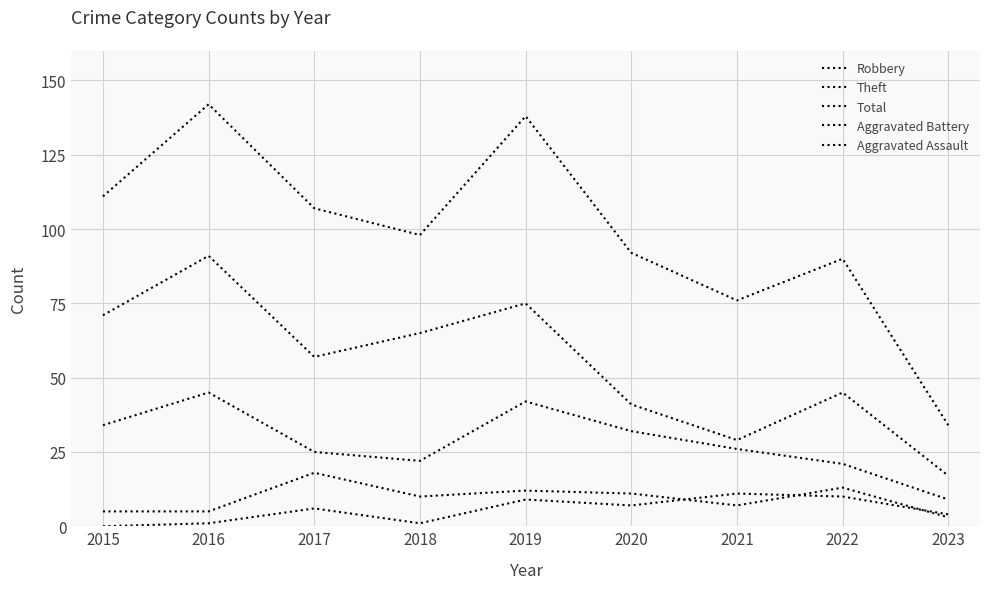

What is the value of the Robbery point at the 5th from the left?

42